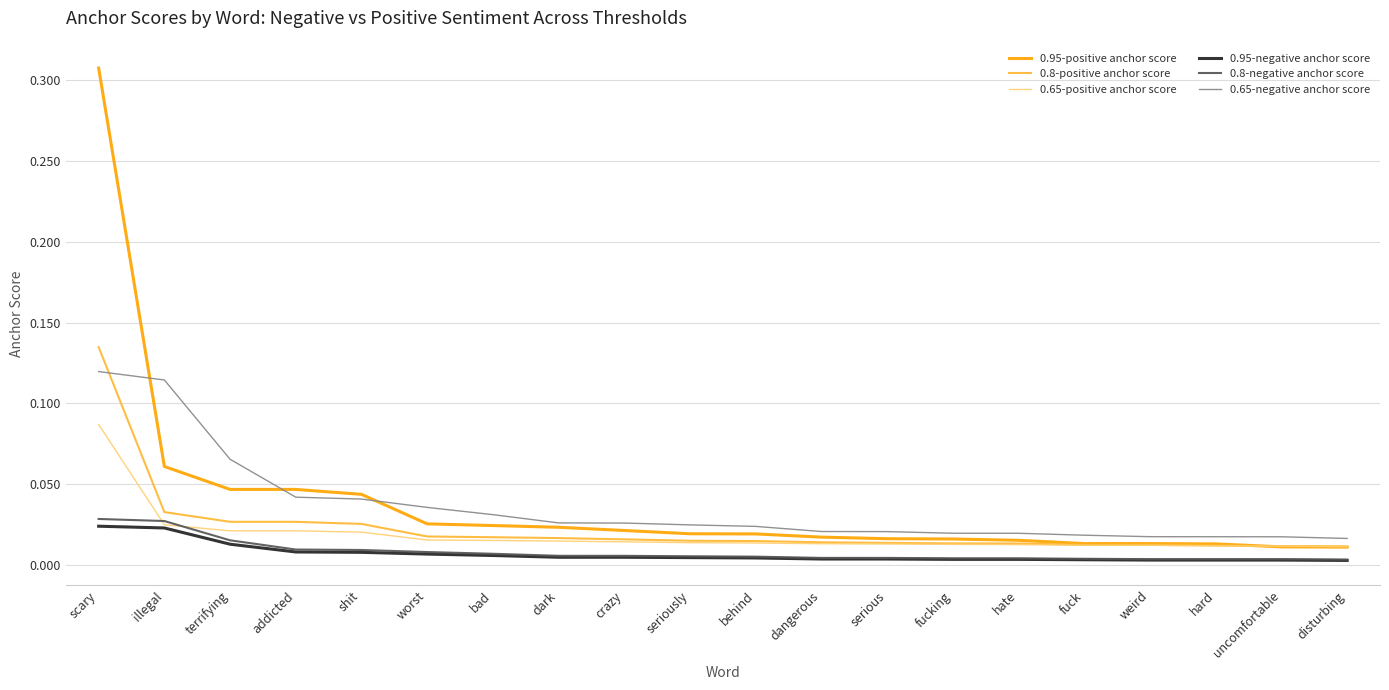

Which series has the widest spread of values?

0.95-positive anchor score